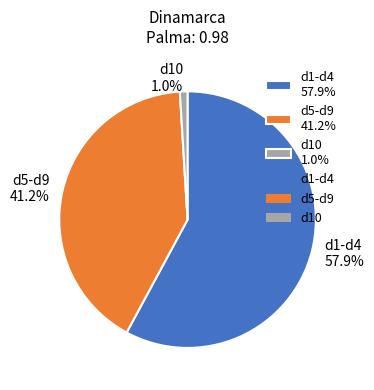

Is the sum of d5-d9 41.2% and d10 1.0% greater than half?

No